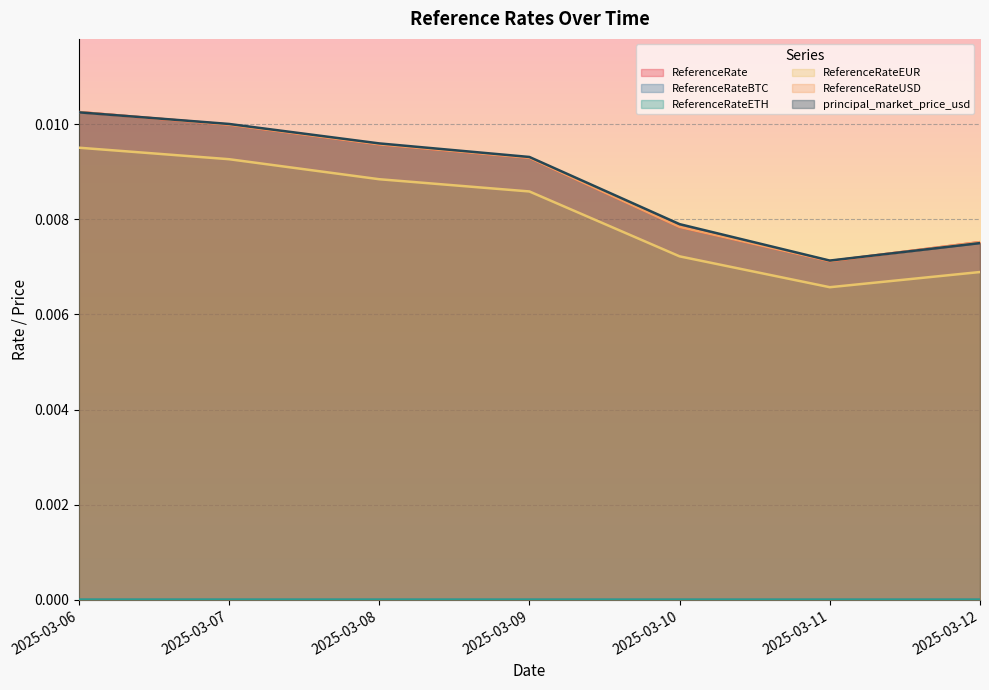

Which category has the lowest value in the ReferenceRate series?

2025-03-11